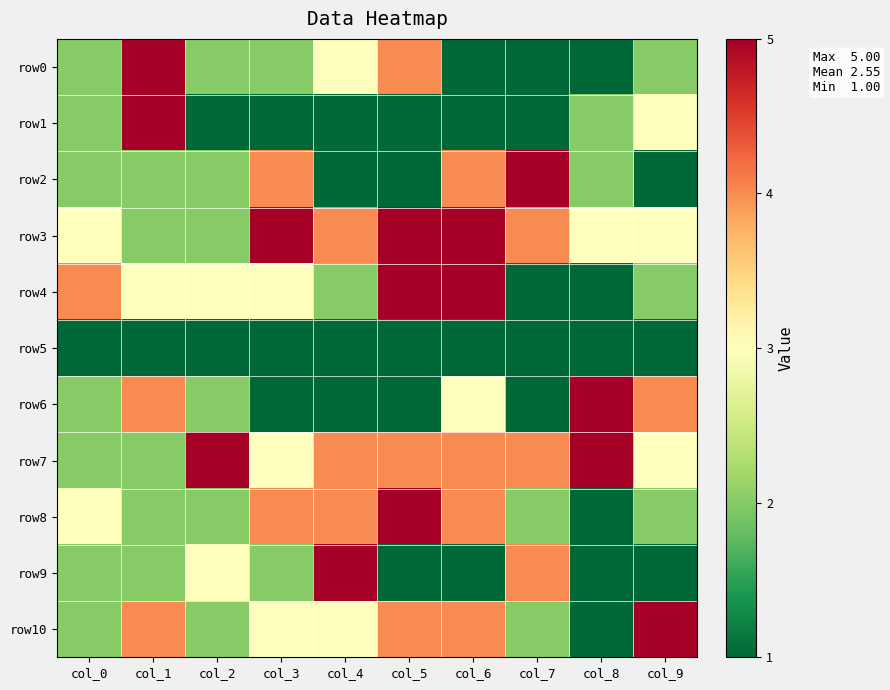

Reading left to right, transcribe all the data shown in this chart.

row0: col_0=2	col_1=5	col_2=2	col_3=2	col_4=3	col_5=4	col_6=1	col_7=1	col_8=1	col_9=2
row1: col_0=2	col_1=5	col_2=1	col_3=1	col_4=1	col_5=1	col_6=1	col_7=1	col_8=2	col_9=3
row2: col_0=2	col_1=2	col_2=2	col_3=4	col_4=1	col_5=1	col_6=4	col_7=5	col_8=2	col_9=1
row3: col_0=3	col_1=2	col_2=2	col_3=5	col_4=4	col_5=5	col_6=5	col_7=4	col_8=3	col_9=3
row4: col_0=4	col_1=3	col_2=3	col_3=3	col_4=2	col_5=5	col_6=5	col_7=1	col_8=1	col_9=2
row5: col_0=1	col_1=1	col_2=1	col_3=1	col_4=1	col_5=1	col_6=1	col_7=1	col_8=1	col_9=1
row6: col_0=2	col_1=4	col_2=2	col_3=1	col_4=1	col_5=1	col_6=3	col_7=1	col_8=5	col_9=4
row7: col_0=2	col_1=2	col_2=5	col_3=3	col_4=4	col_5=4	col_6=4	col_7=4	col_8=5	col_9=3
row8: col_0=3	col_1=2	col_2=2	col_3=4	col_4=4	col_5=5	col_6=4	col_7=2	col_8=1	col_9=2
row9: col_0=2	col_1=2	col_2=3	col_3=2	col_4=5	col_5=1	col_6=1	col_7=4	col_8=1	col_9=1
row10: col_0=2	col_1=4	col_2=2	col_3=3	col_4=3	col_5=4	col_6=4	col_7=2	col_8=1	col_9=5